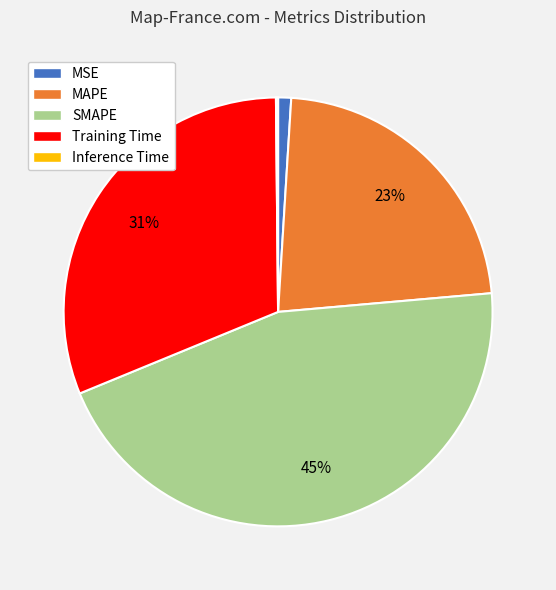

To the nearest percent, what is the difference between the largest and smallest slice percentages?

45%